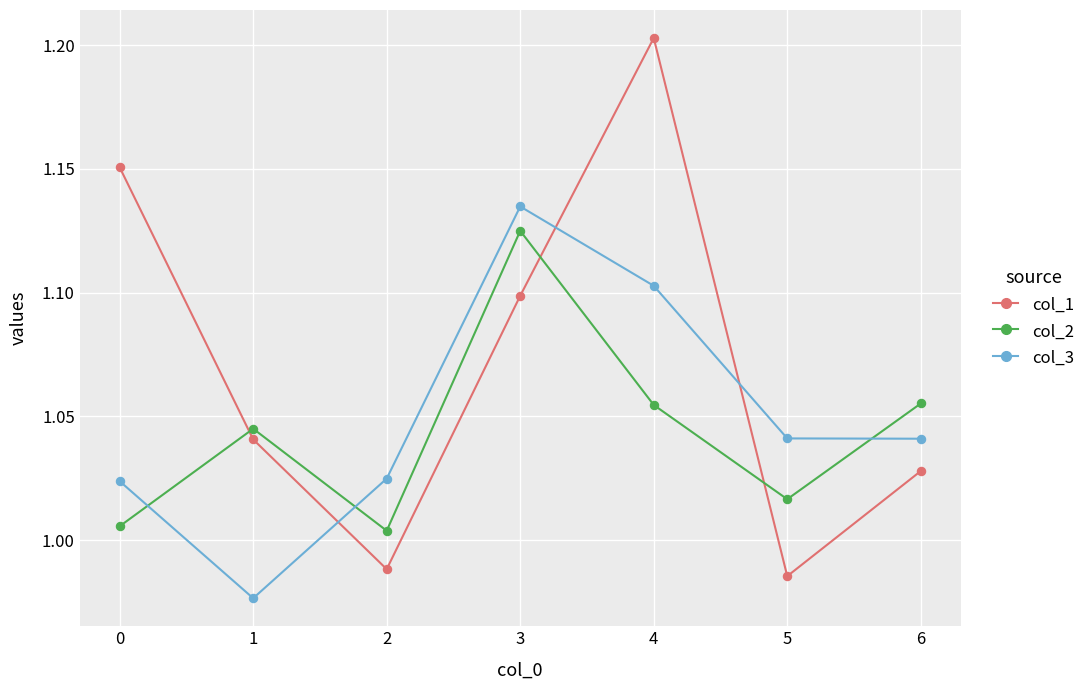

Does the chart display data point markers on the line(s)?

Yes